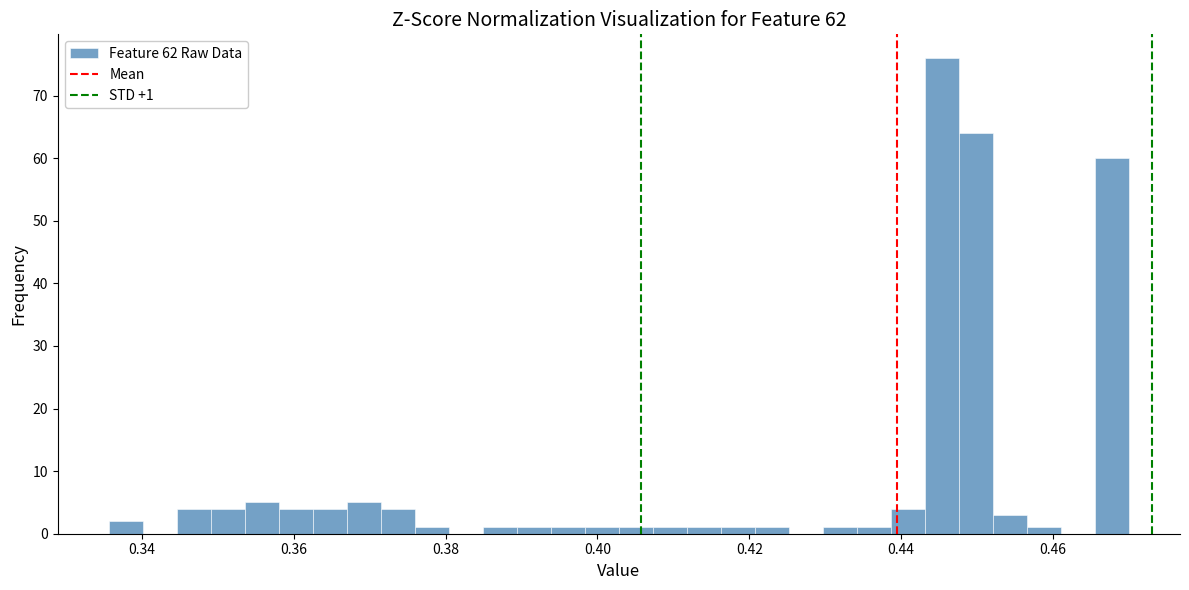

Around what value on the x-axis is the tallest bar? Give the approximate position of its centre, as read against the axis.

0.446